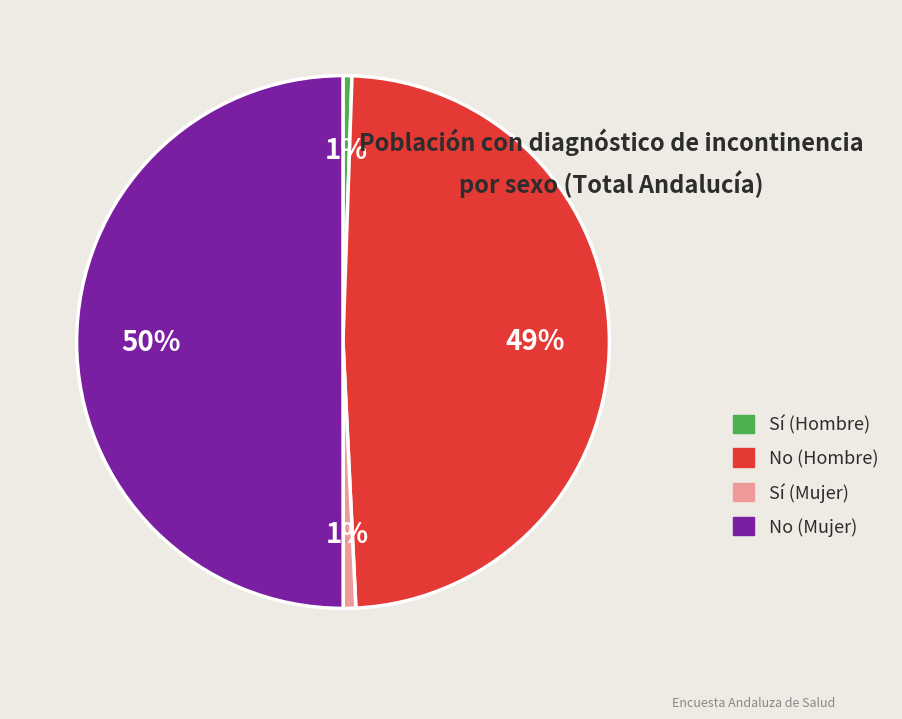

How many slices are in this pie chart?

4